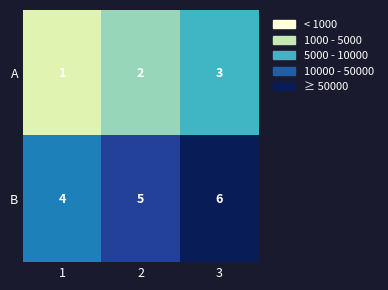

What is the sum of all B values?

15